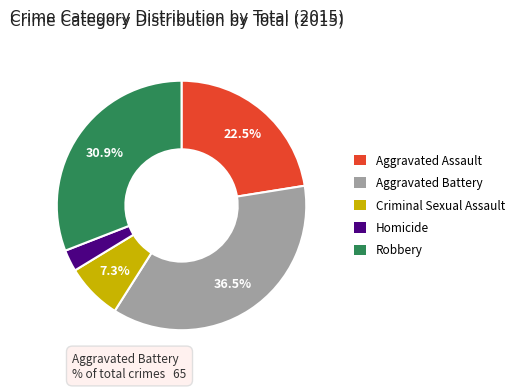

Is the sum of Aggravated Battery and Criminal Sexual Assault greater than half?

No